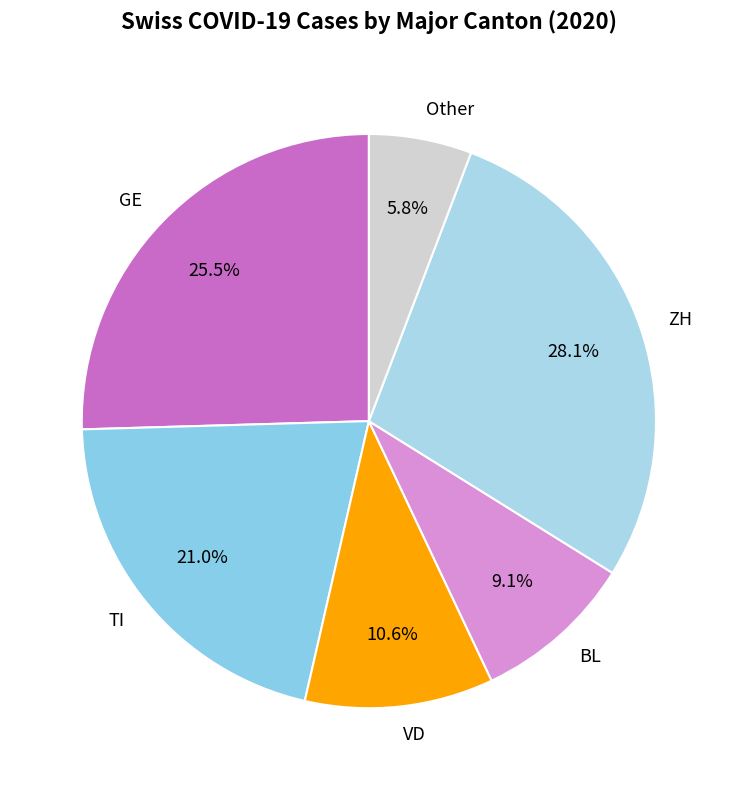

What is the ratio of the value at VD to the value at Other?

1.8